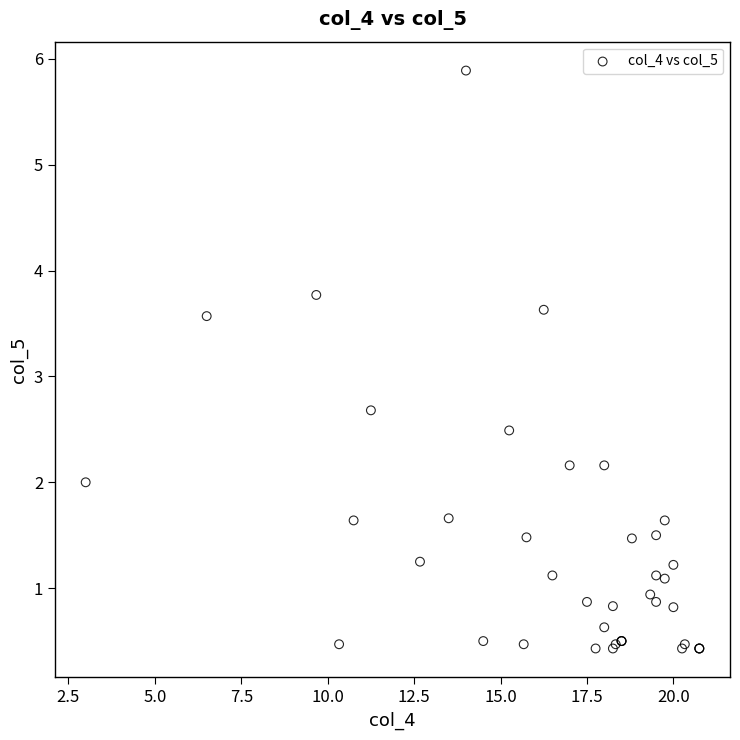

What Y value in the scatter plot is closest to 3?

2.7